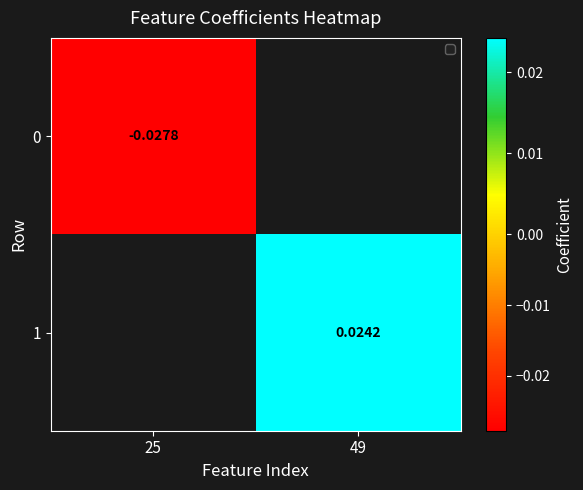

At which label is 0 closest to 0?

25